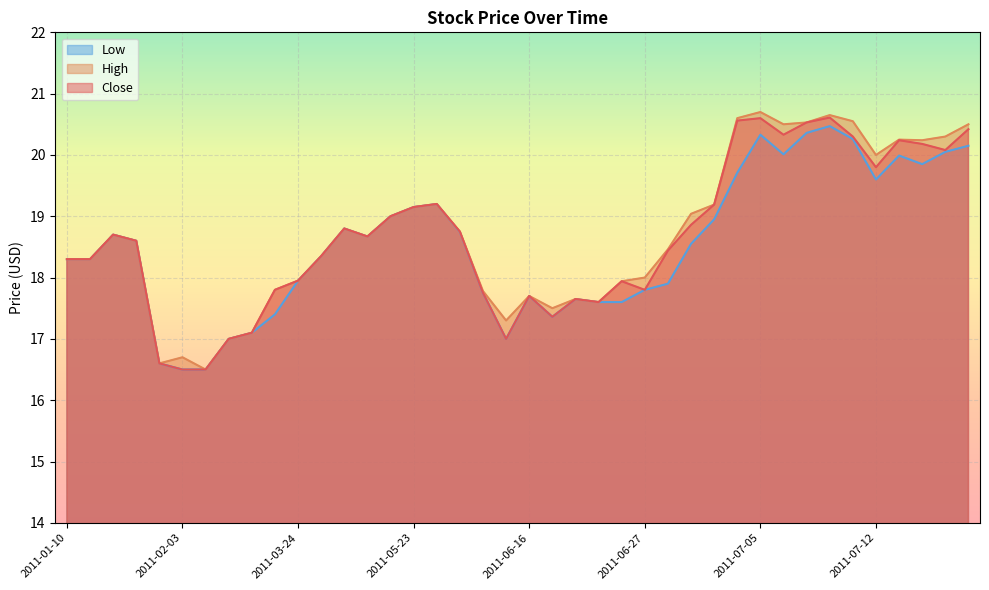

Rank the series by their maximum value, from highest to lowest.

High, Close, Low